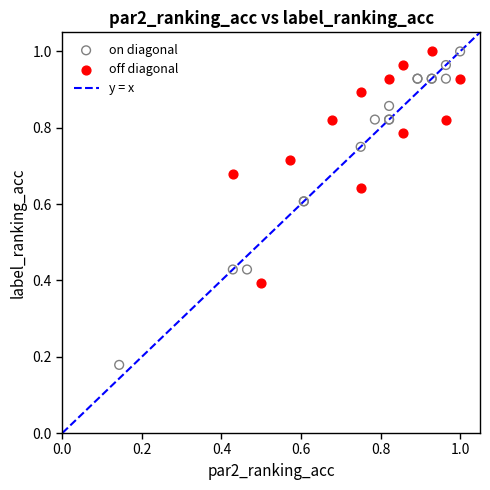

Which series reaches the minimum Y coordinate?

on diagonal